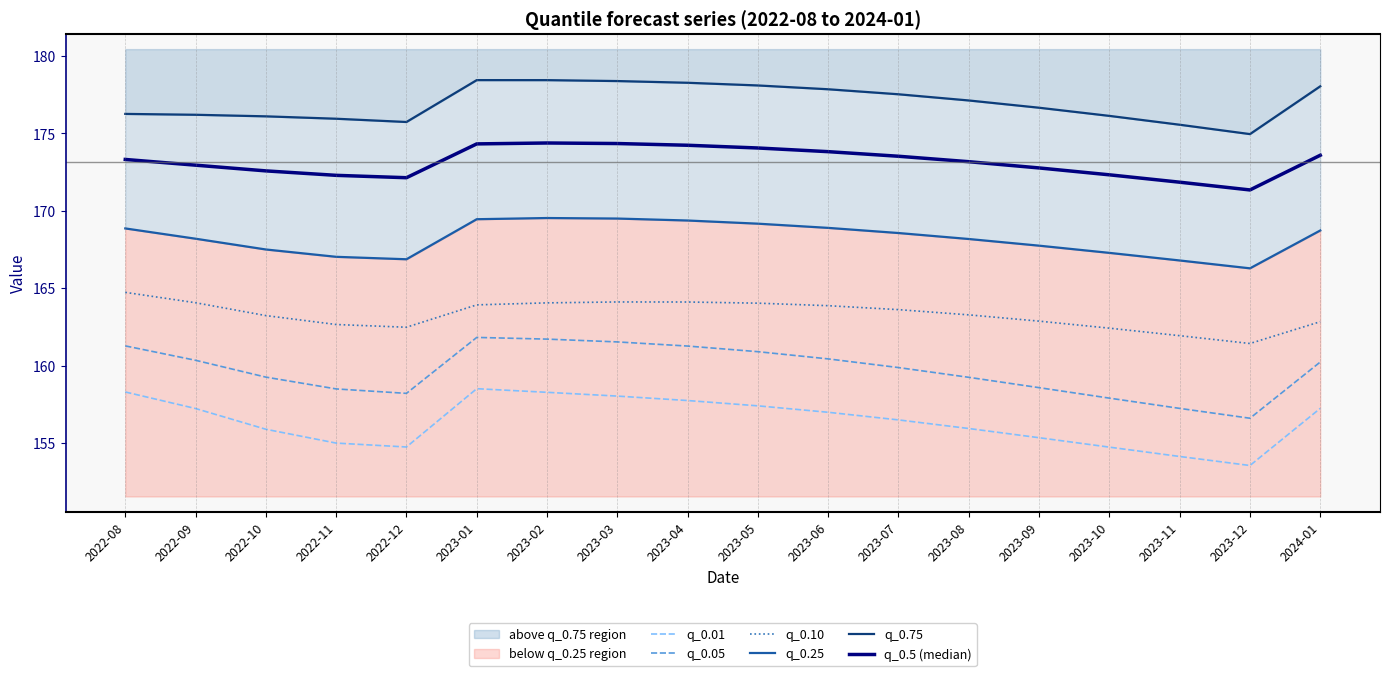

Between 2023-03 and 2023-11, which series saw the biggest shift?

q_0.05